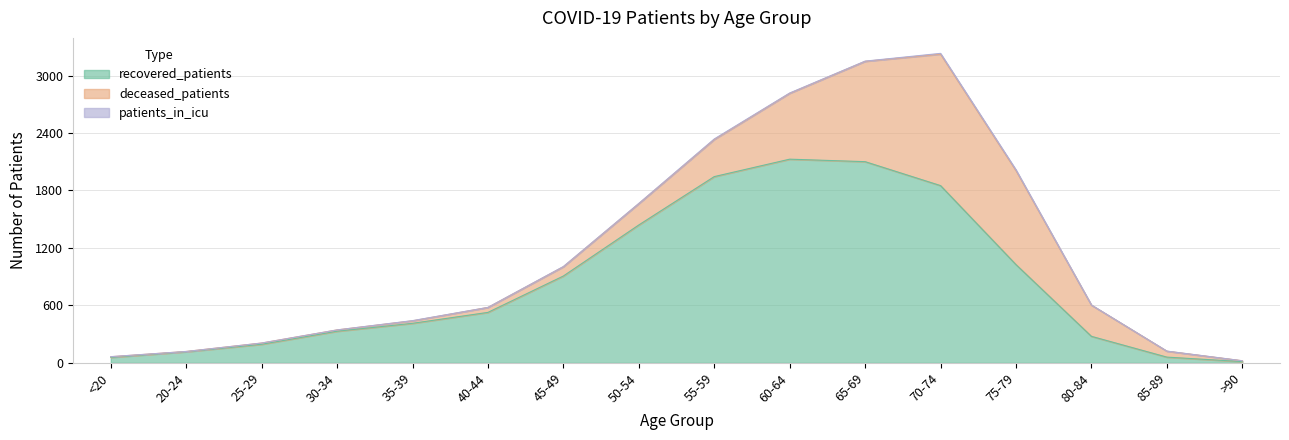

Rank the categories by patients_in_icu value from highest to lowest.

70-74, 75-79, 55-59, 60-64, 35-39, 45-49, 50-54, 65-69, <20, 80-84, 85-89, 20-24, 25-29, 30-34, 40-44, >90